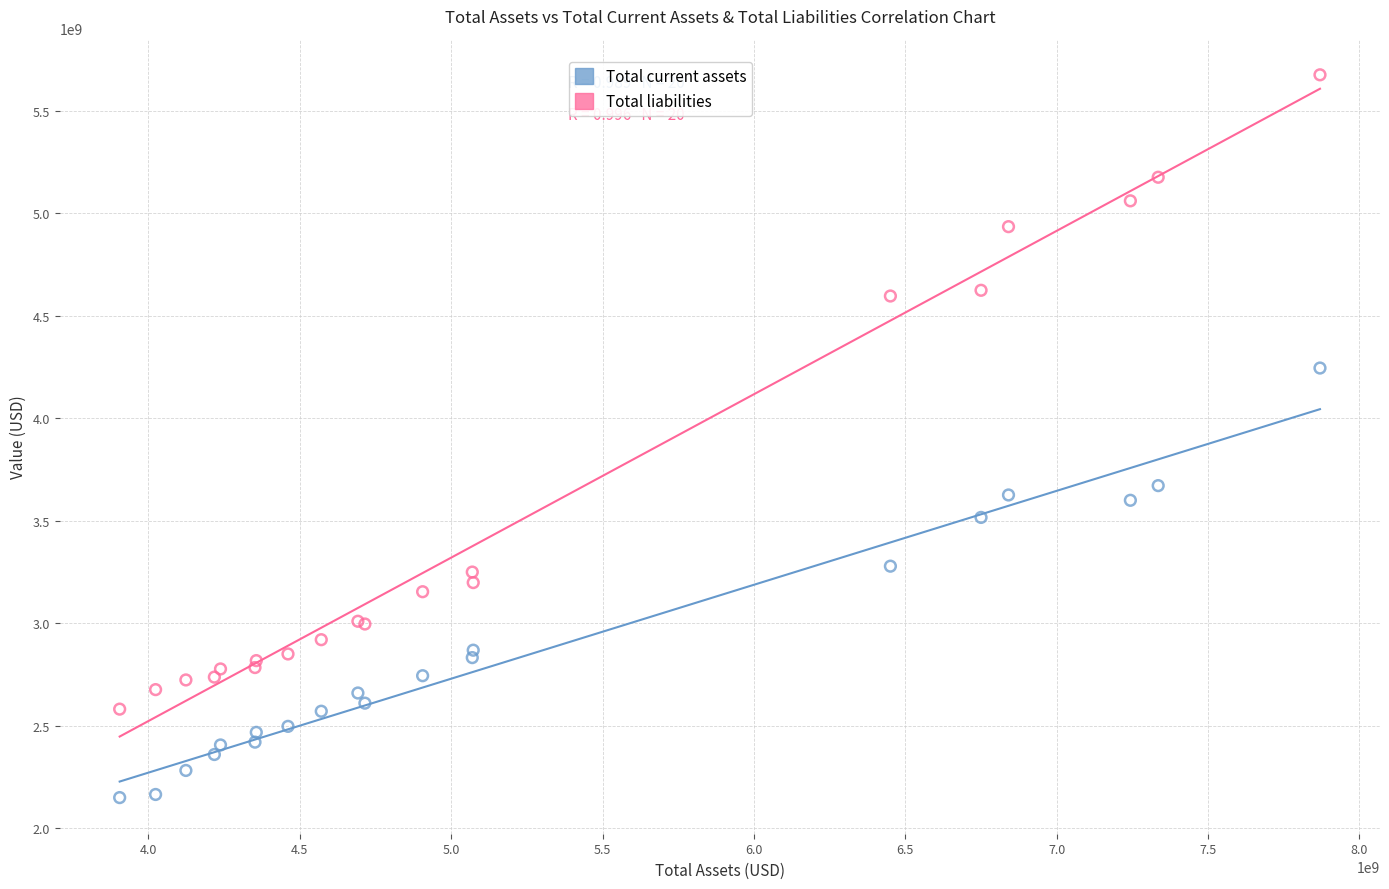

Which series has the largest Y range (max minus min)?

Total liabilities